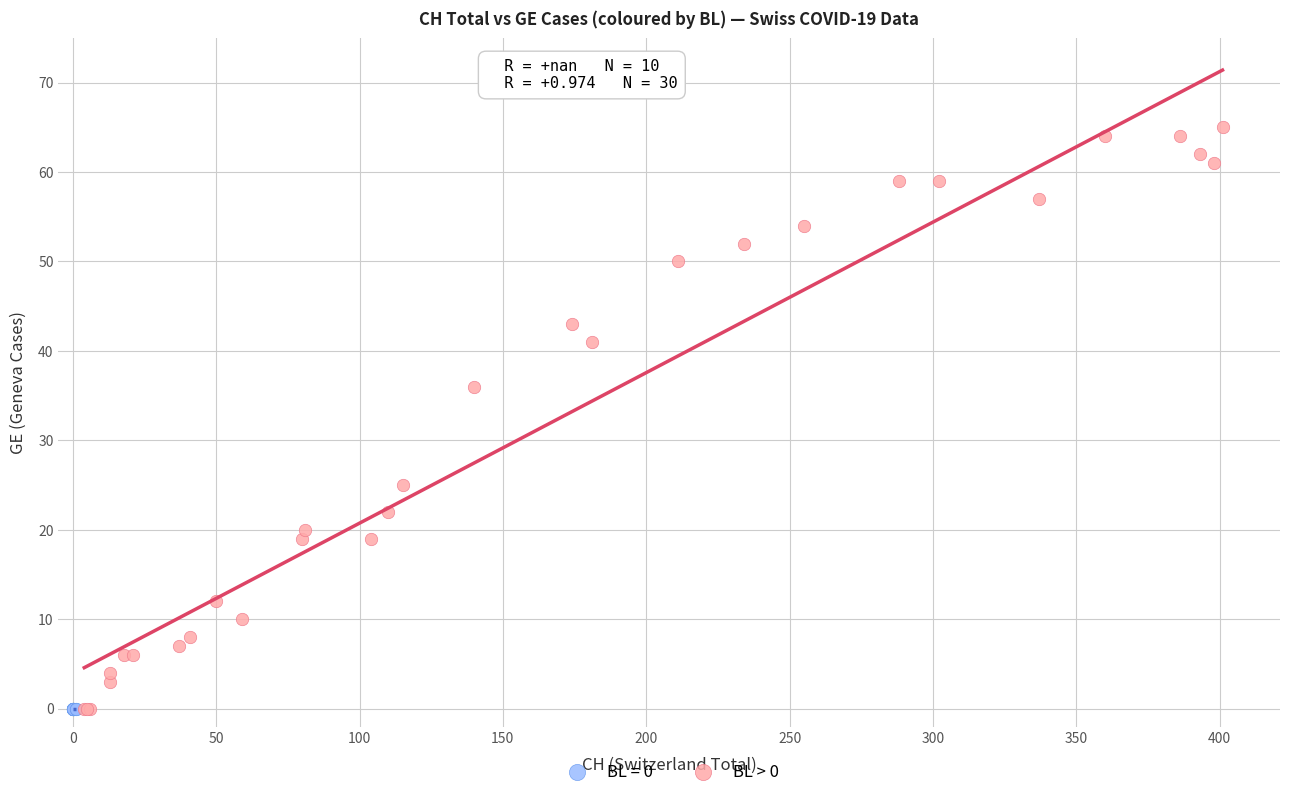

Which series contains the highest Y value?

BL > 0